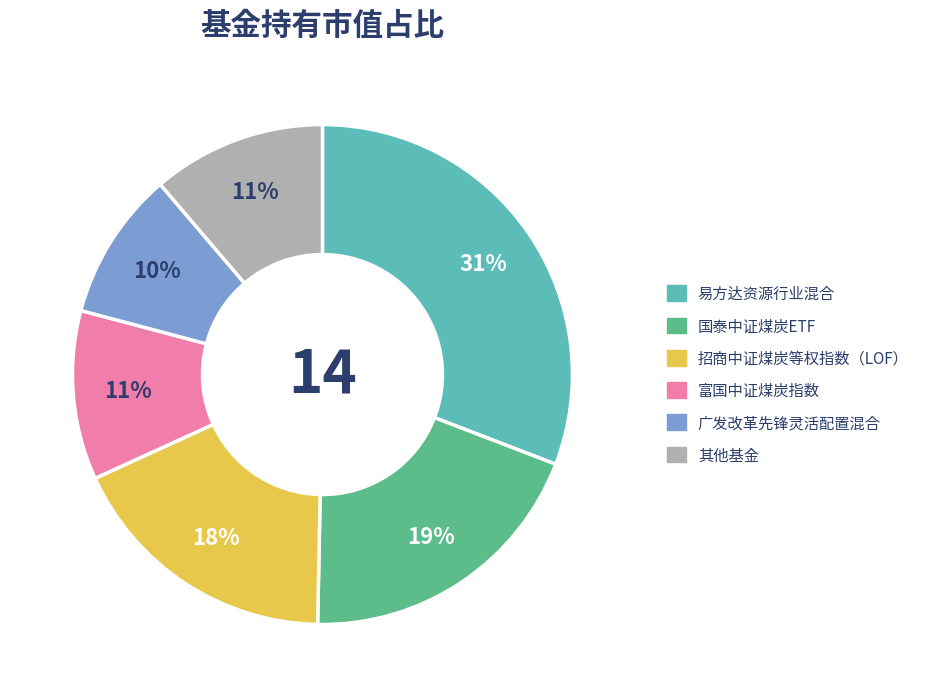

Is there any slice that represents more than half of the pie?

No